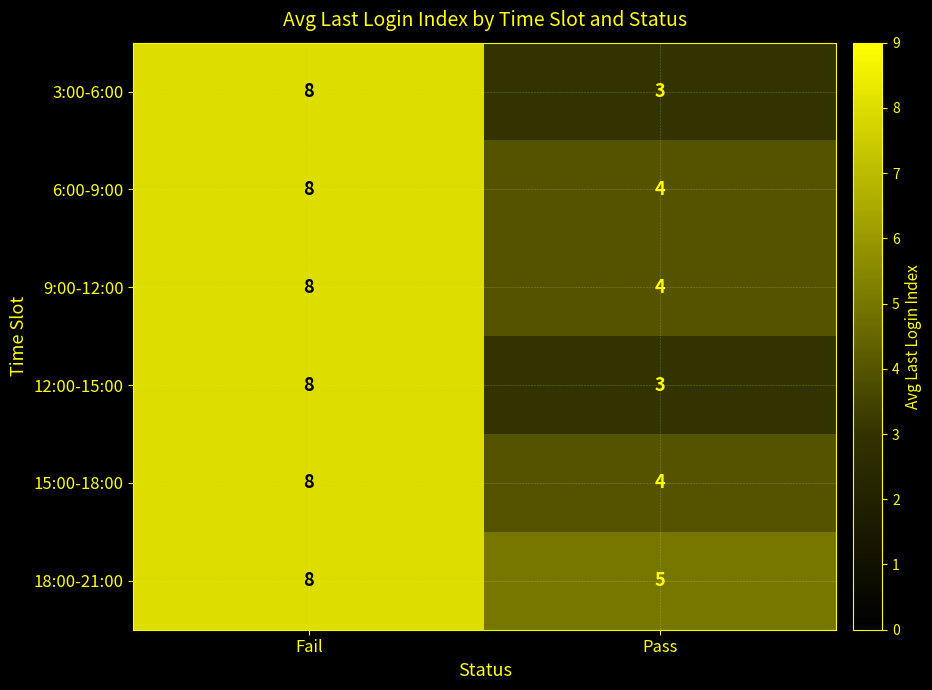

The value of 9:00-12:00 at Pass is 4. True or false?

True